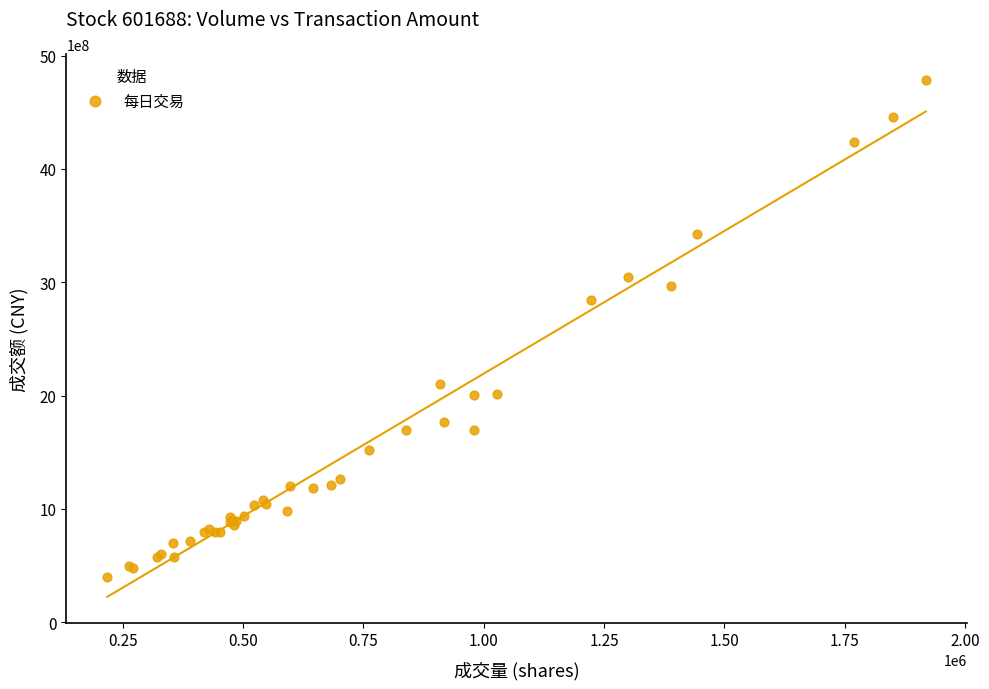

What Y value in the scatter plot is closest to 2590718616?

2846768752